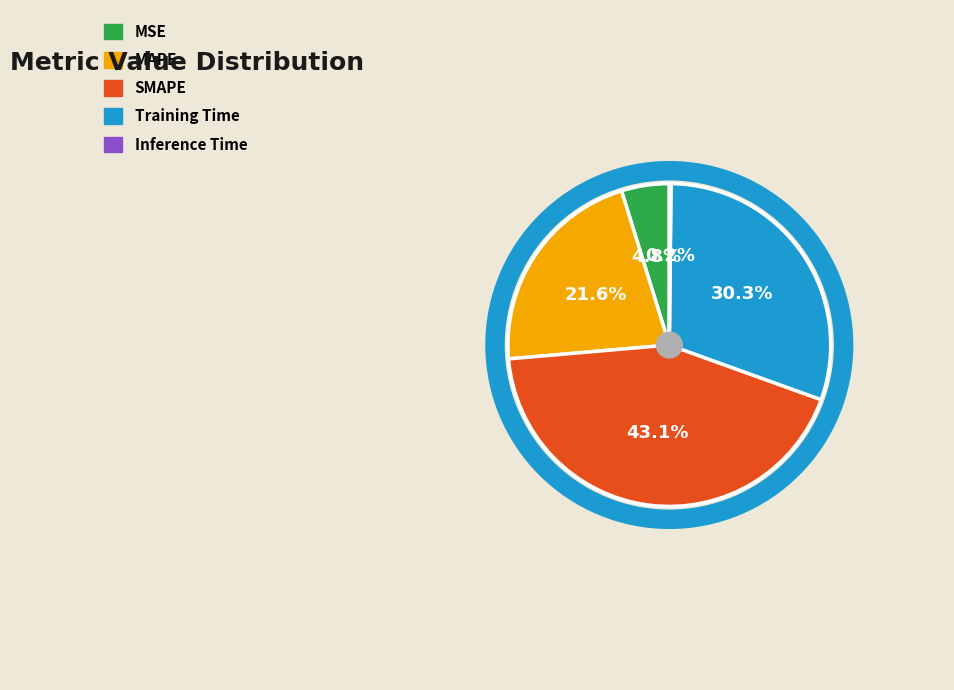

Is the sum of MAPE and SMAPE greater than half?

Yes